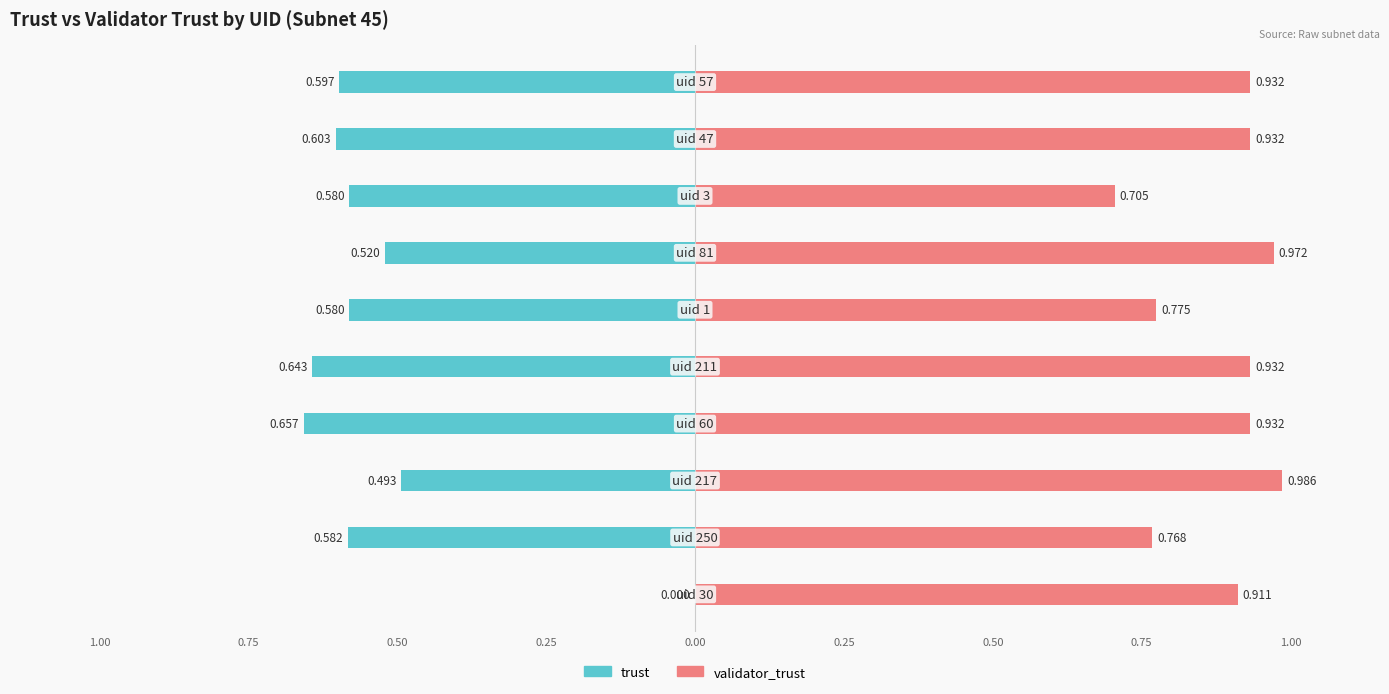

How many values in trust are below zero?

9